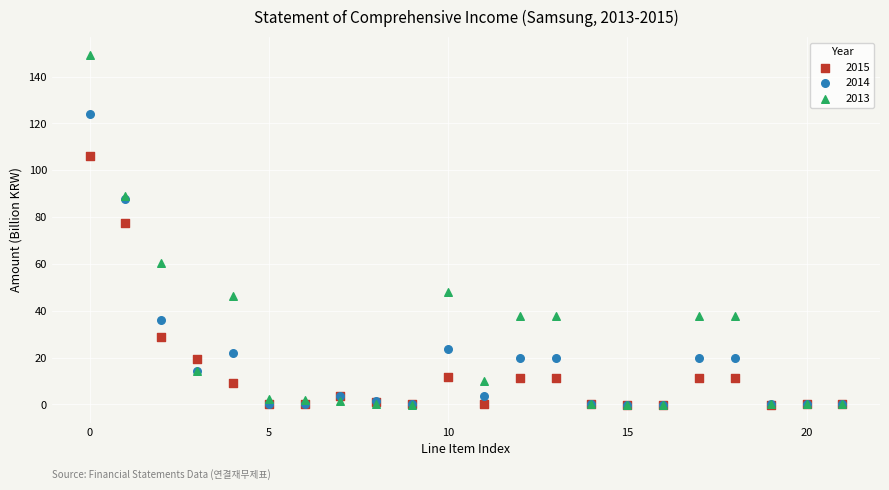

Across all series, what Y value is closest to 74?

77.5